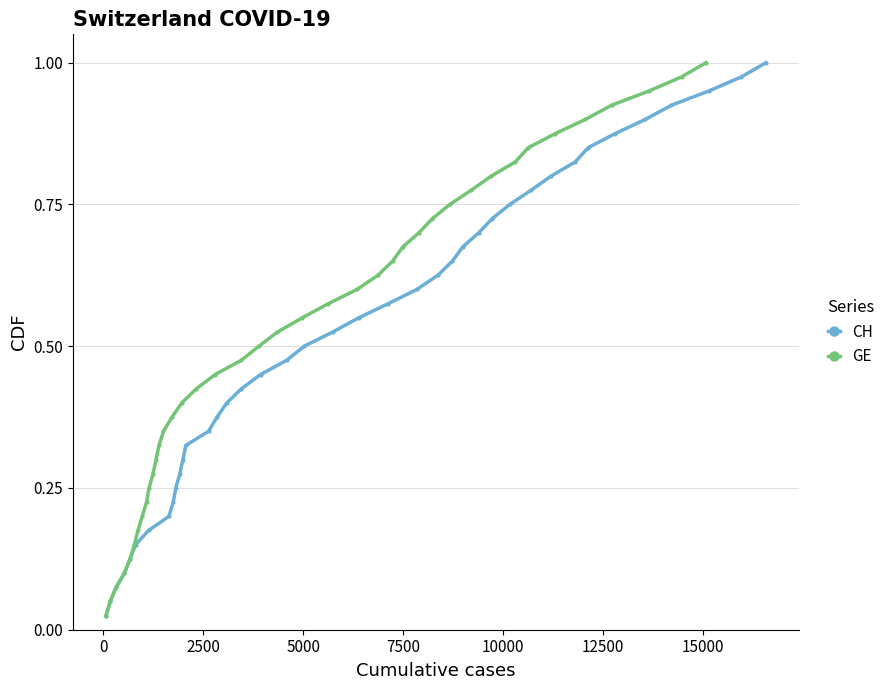

Is the value of CH at 25 greater than the value of GE at 39?

No